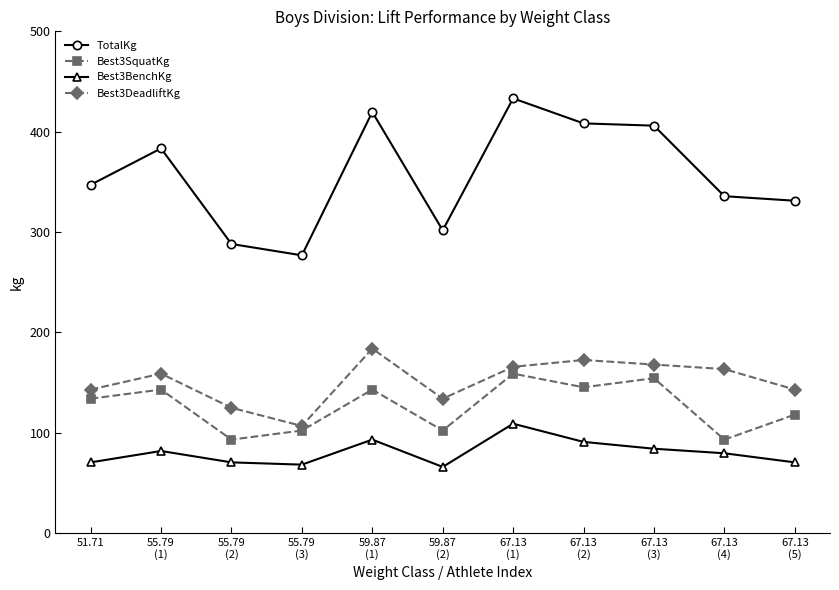

Which series has the widest spread of values?

TotalKg